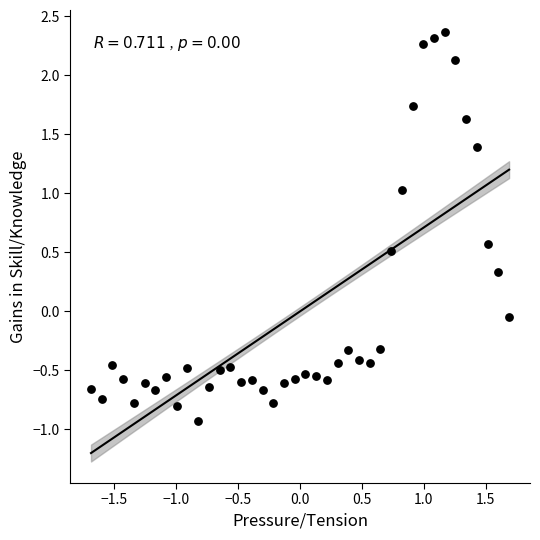

What is the range of X values (max minus min)?

3.4